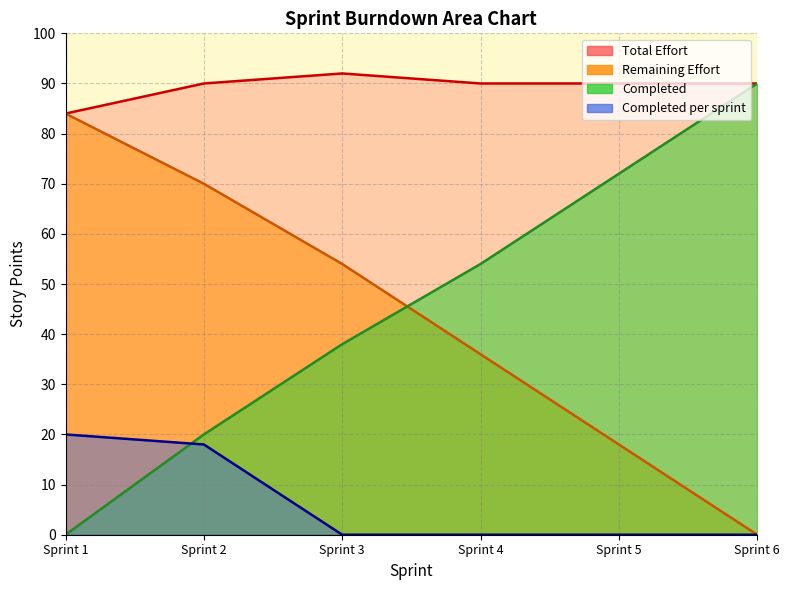

Is it true that Total Effort equals 136 at Sprint 4?

False